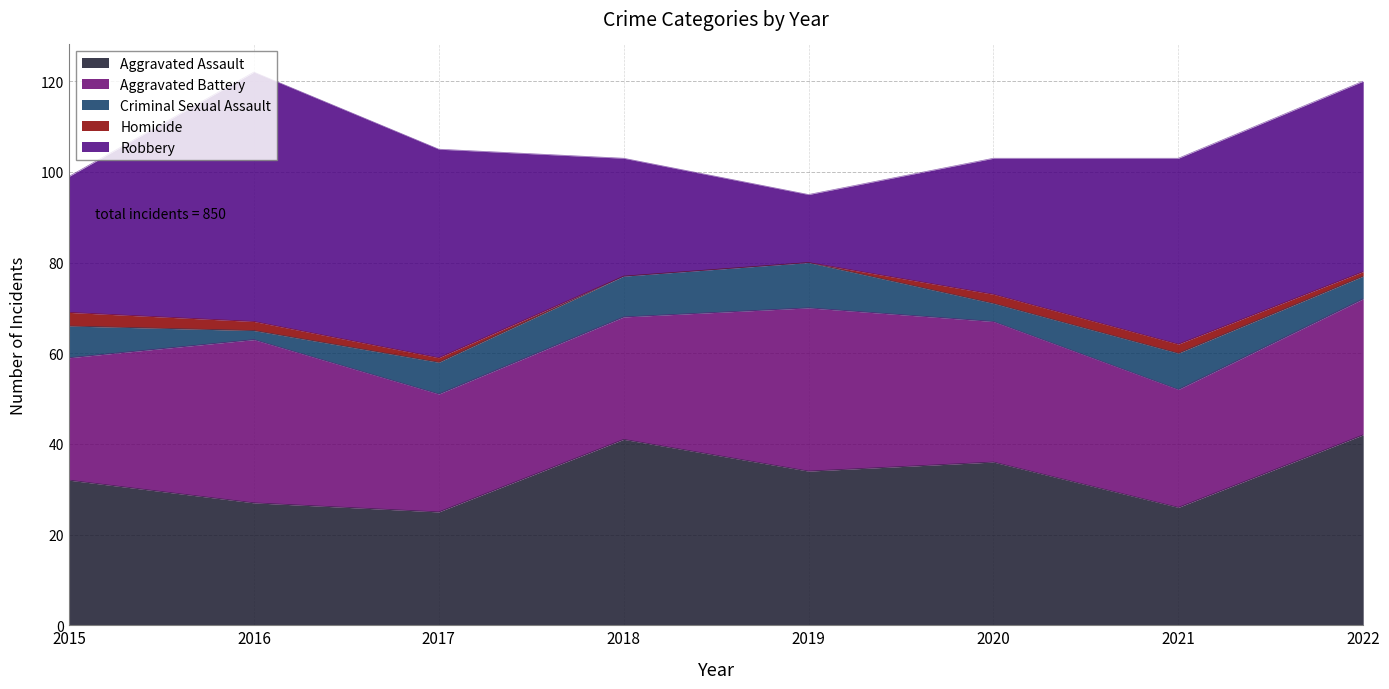

What is the maximum value shown in the chart?

55